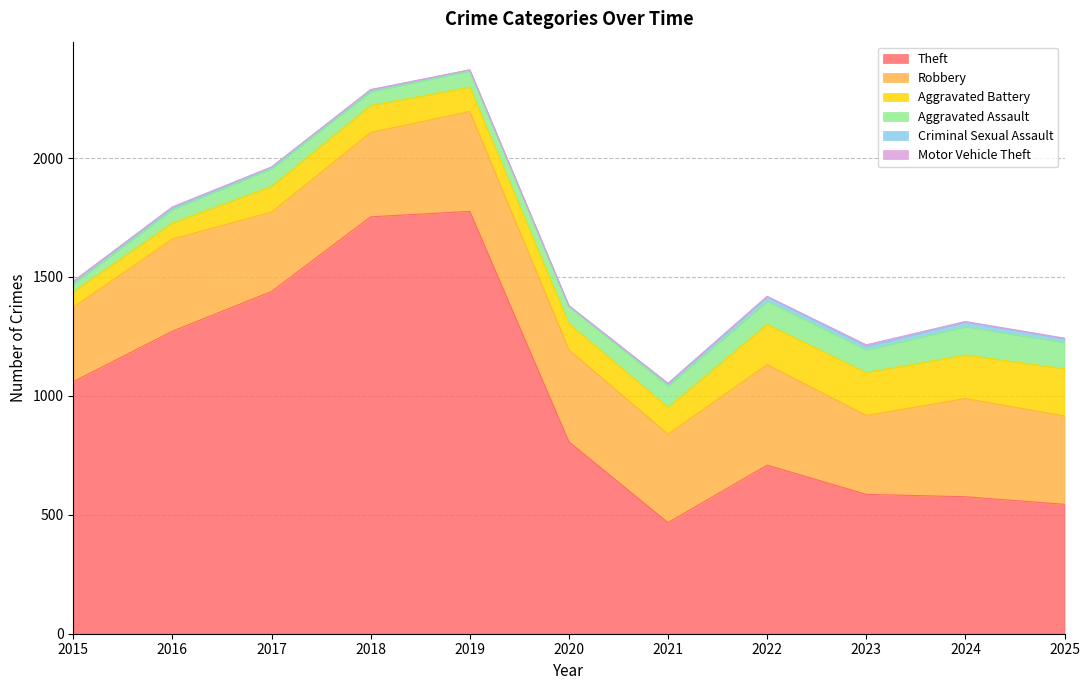

Which series has the largest range (max minus min)?

Theft